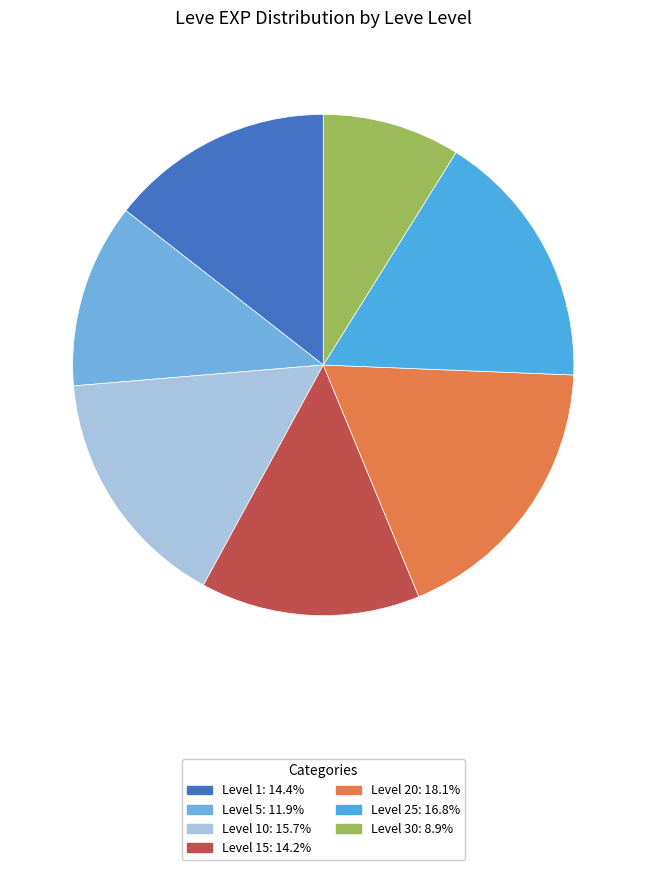

Count the number of slices in the pie.

7